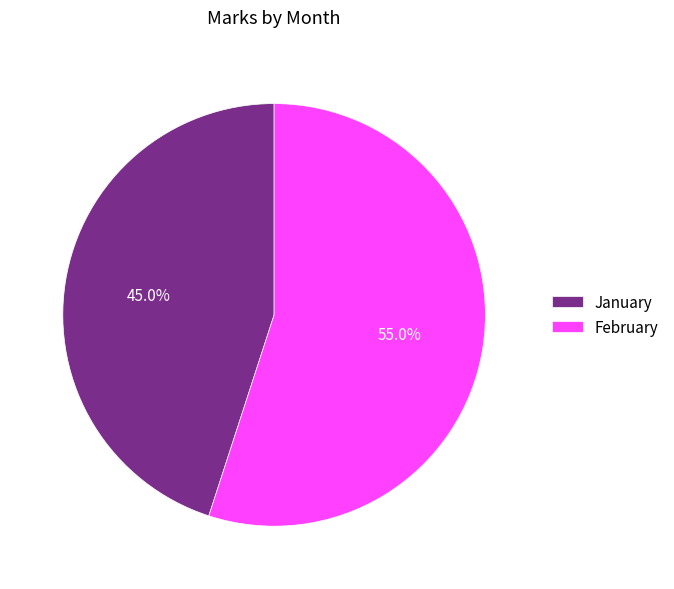

Between February and January, which is larger?

February